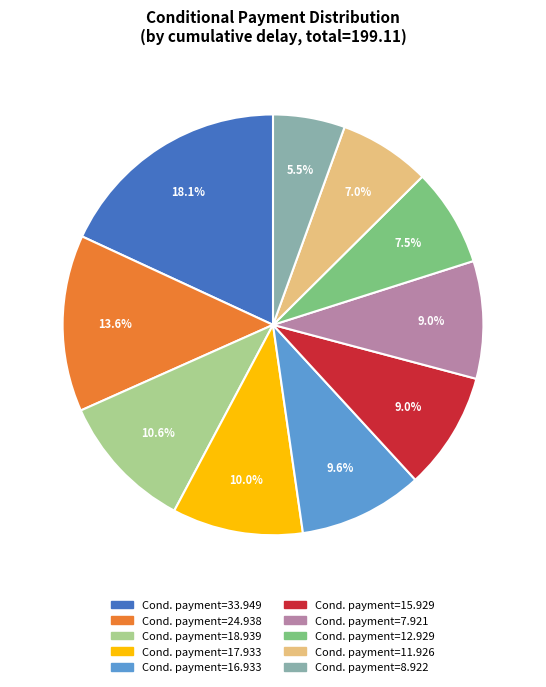

How many segments does this pie chart have?

10